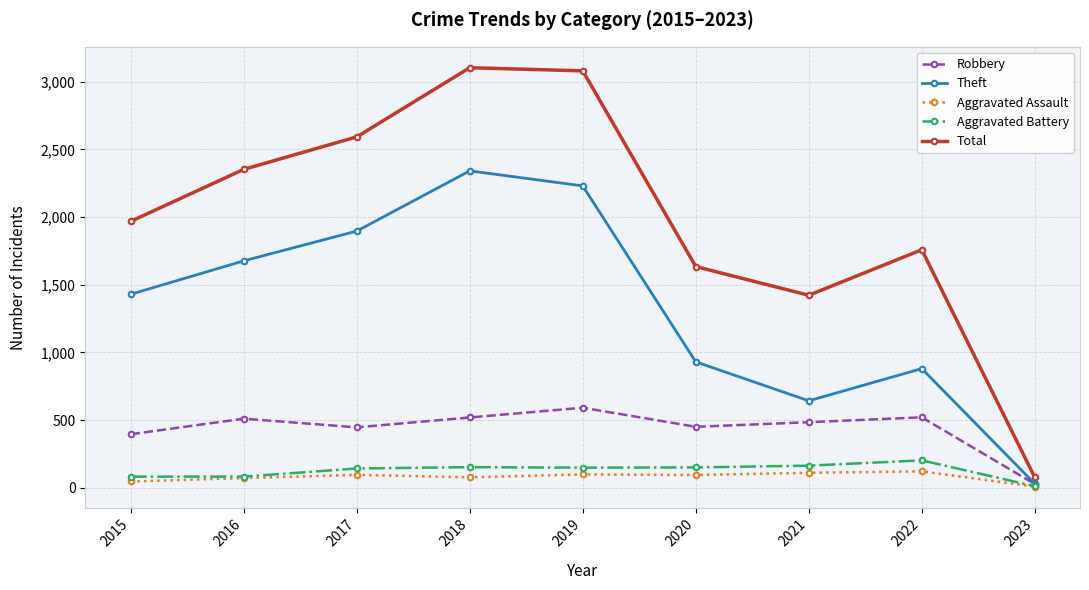

What is the difference between the Total values at 2020 and 2023?

1558